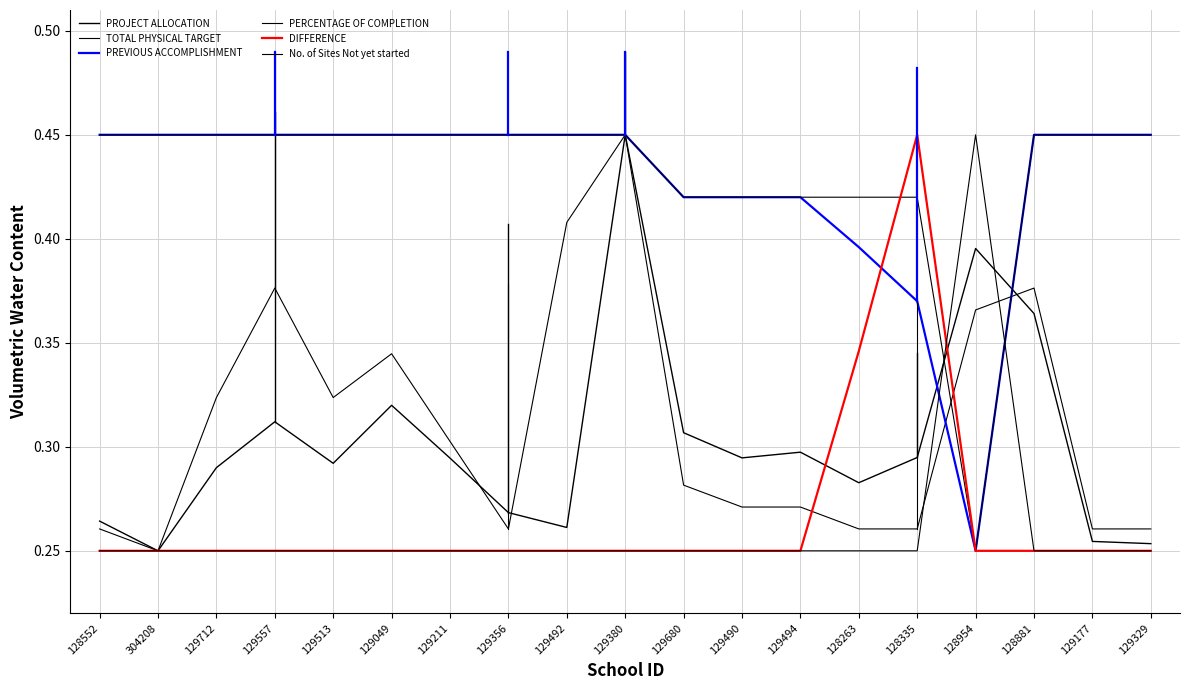

True or false: No. of Sites Not yet started has a value of 0.4 at 128552.

False